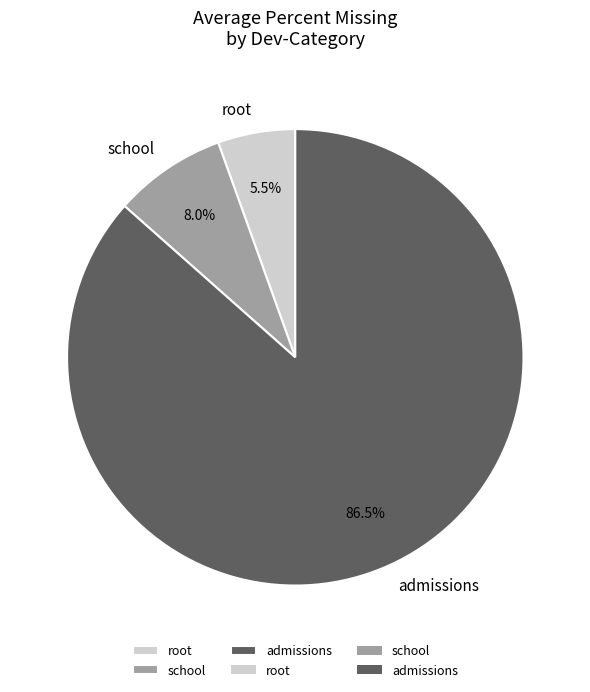

How much of the chart is everything except admissions?

13.5%